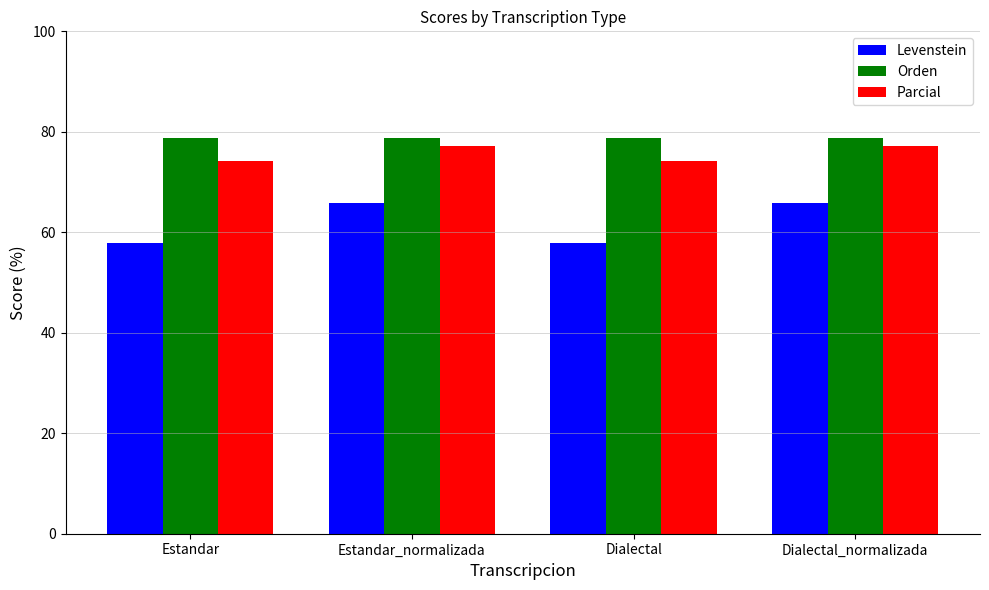

What is the label of the 1st bar from the left?

Estandar